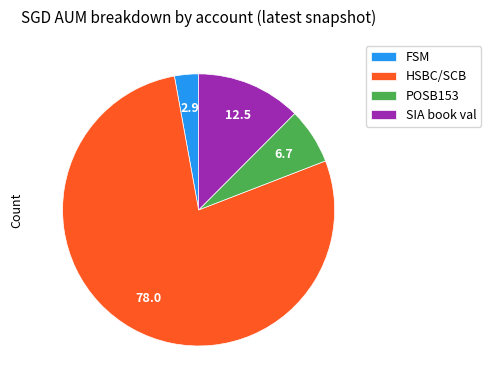

Is the sum of POSB153 and HSBC/SCB greater than half?

Yes